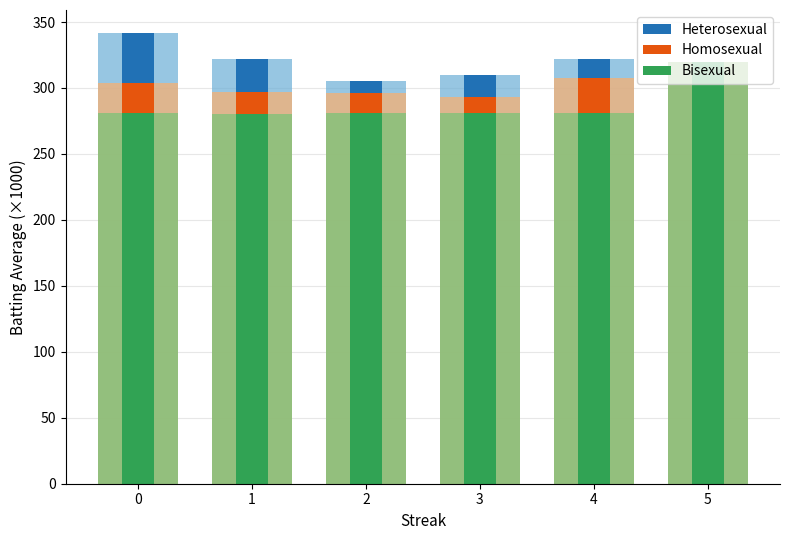

What are all the series names shown in the legend?

Heterosexual, Homosexual, Bisexual